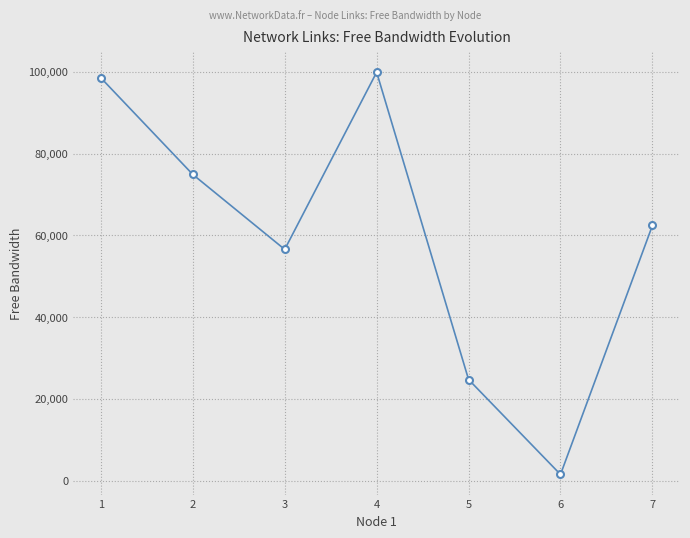

What is the sum of the values at 7 and 4?

162287.7